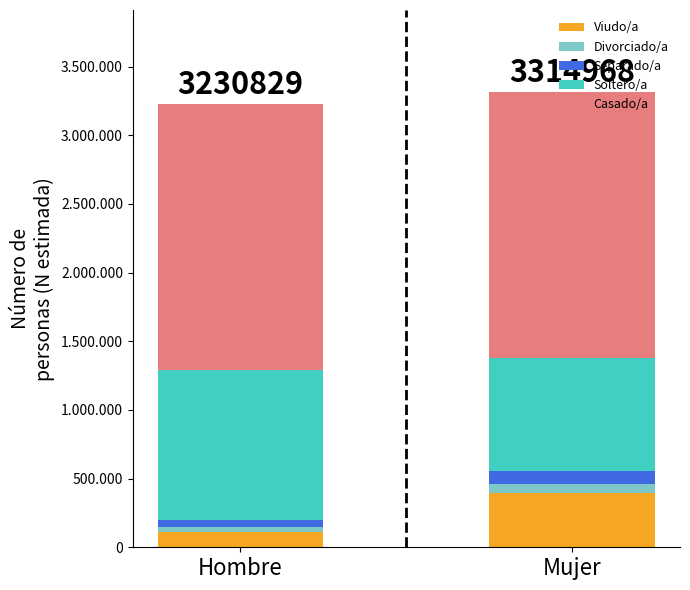

Are the bars horizontal?

No